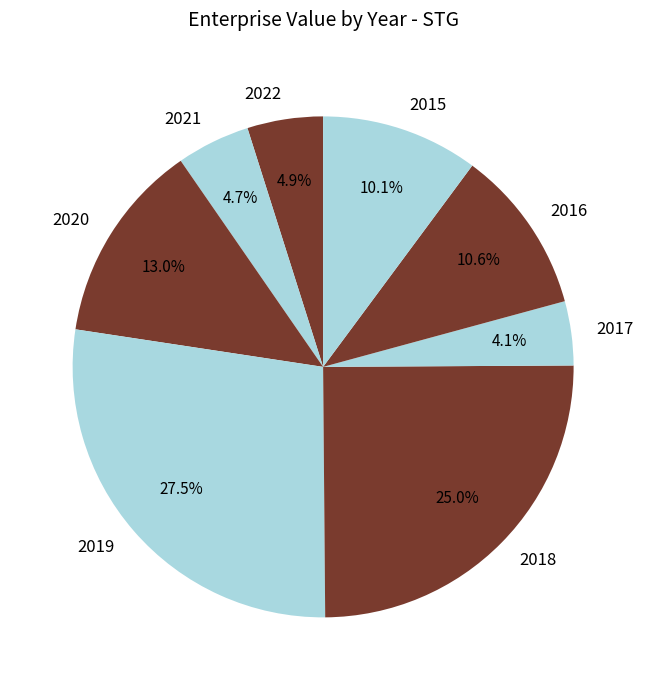

To the nearest percent, what portion does 2021 represent?

5%